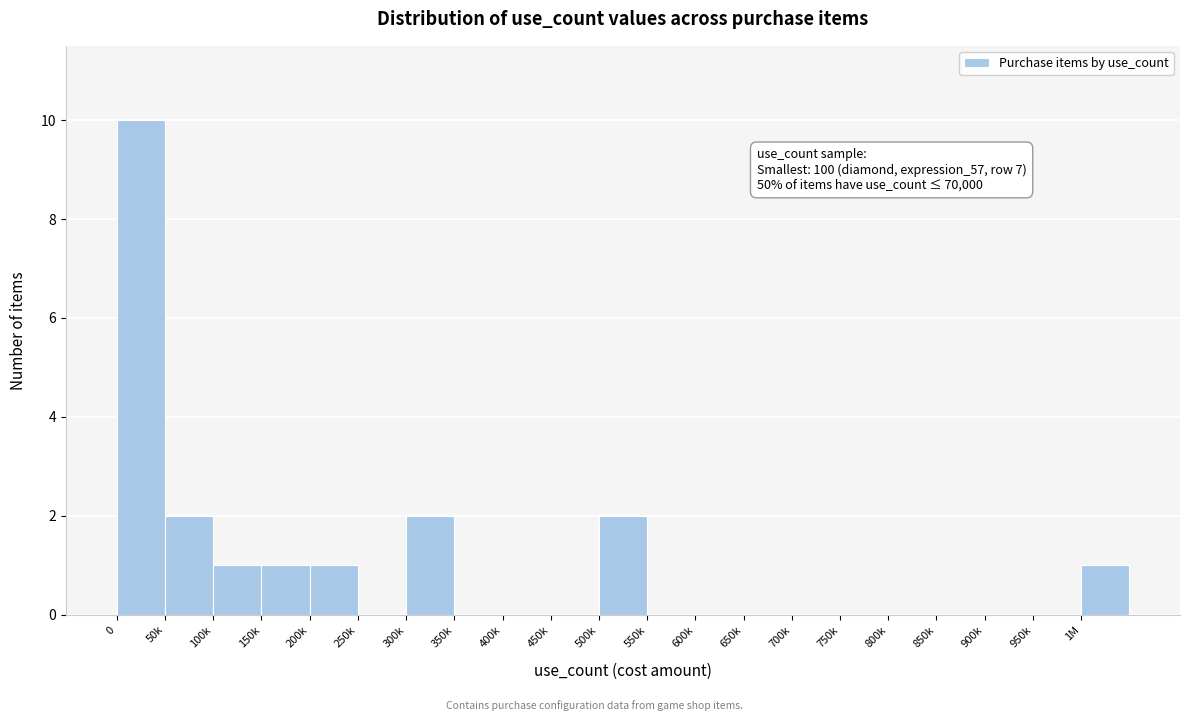

Reading left to right, extract all data points from this chart.

0=10	50k=2	100k=1	150k=1	200k=1	250k=0	300k=2	350k=0	400k=0	450k=0	500k=2	550k=0	600k=0	650k=0	700k=0	750k=0	800k=0	850k=0	900k=0	950k=0	1M=1